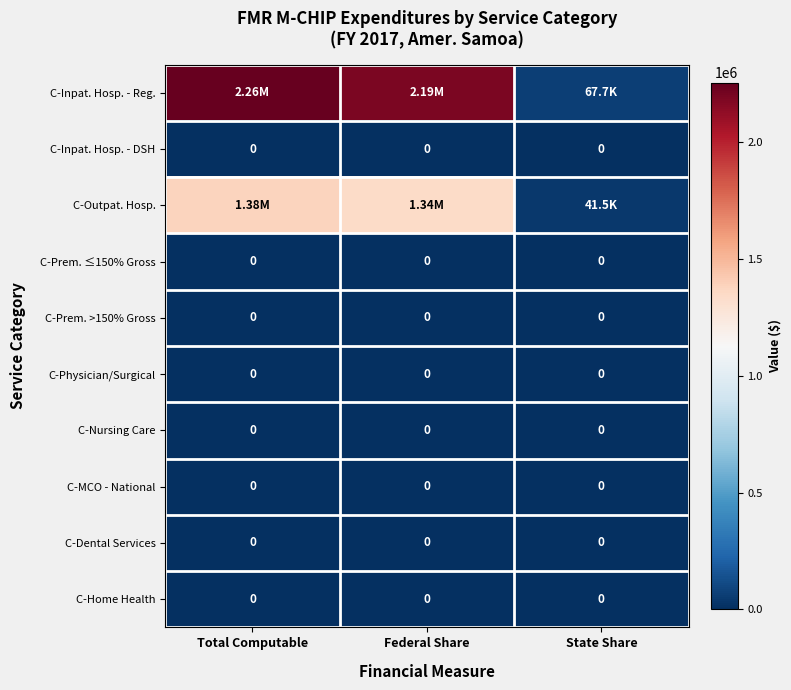

List the series in order of their peak value, highest first.

C-Inpat. Hosp. - Reg., C-Outpat. Hosp., C-Inpat. Hosp. - DSH, C-Prem. ≤150% Gross, C-Prem. >150% Gross, C-Physician/Surgical, C-Nursing Care, C-MCO - National, C-Dental Services, C-Home Health